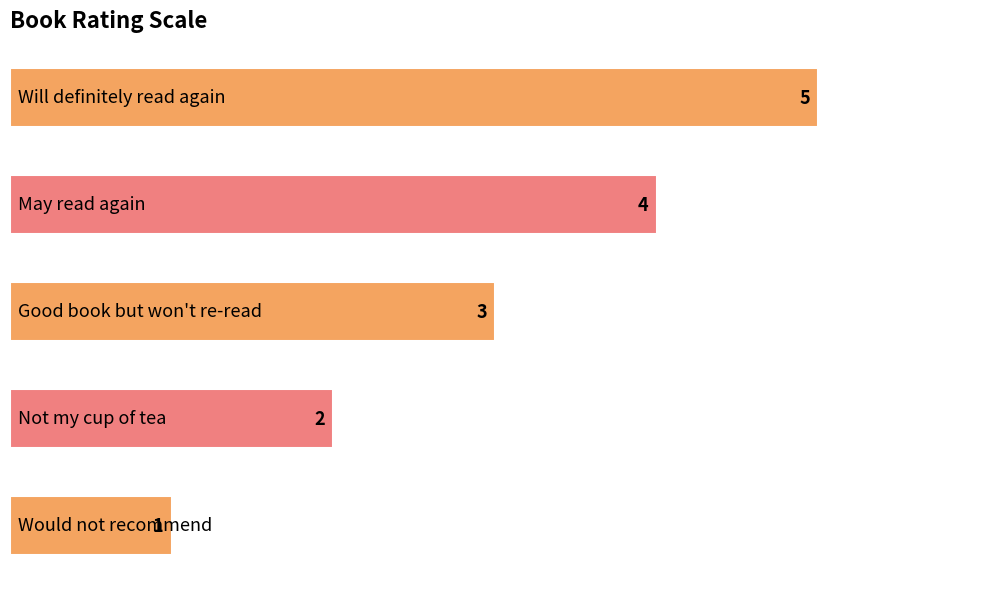

What is the value of the 1st bar from the top?

5